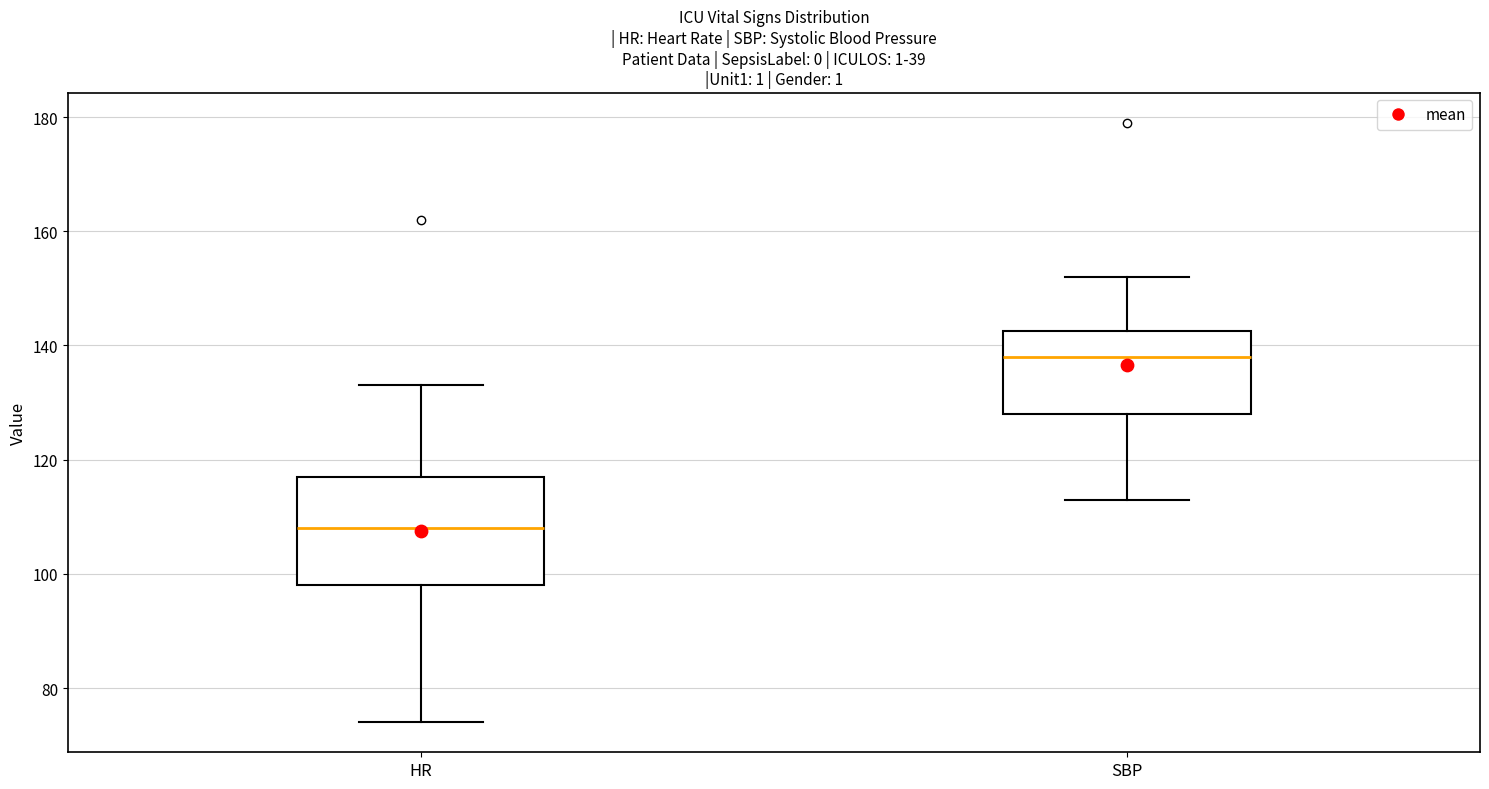

Reading left to right, transcribe this box plot: for each box, give where its median line is, the range the box spans, and where its two whiskers end, as read against the y-axis. The values are not printed on the chart, so give them approximately, as read against the axis.

HR: median 108, box 98 to 118, whiskers 74 to 134
SBP: median 138, box 128 to 142, whiskers 114 to 152